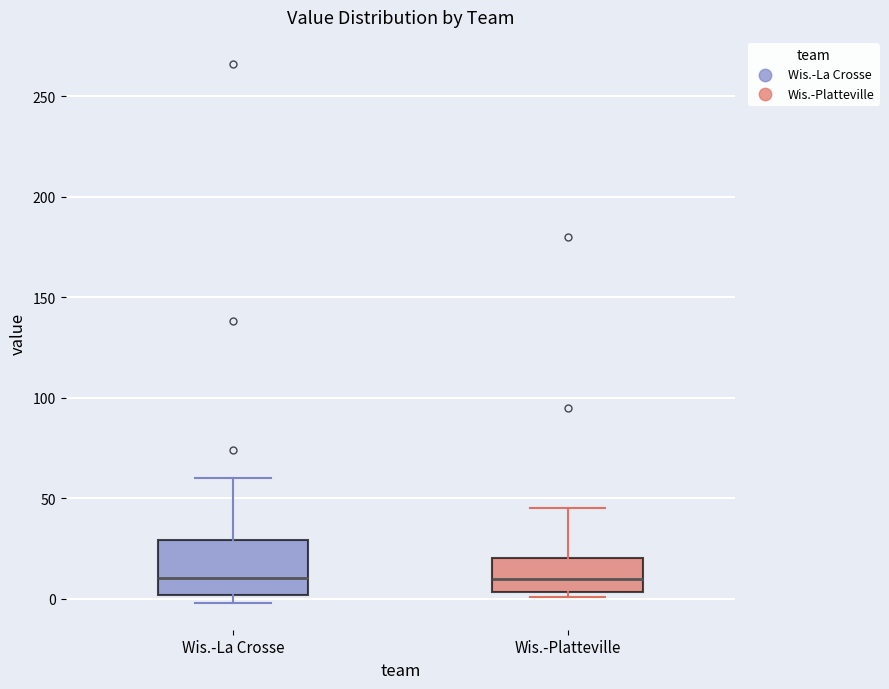

Reading left to right, read every box against the y-axis: the position of its median line, the range the box covers, and the ends of its whiskers. The values are not printed on the chart, so give them approximately, as read against the axis.

Wis.-La Crosse: median 10, box 0 to 30, whiskers 0 (just below the box's lower edge) to 60
Wis.-Platteville: median 10, box 5 to 20, whiskers 0 to 45